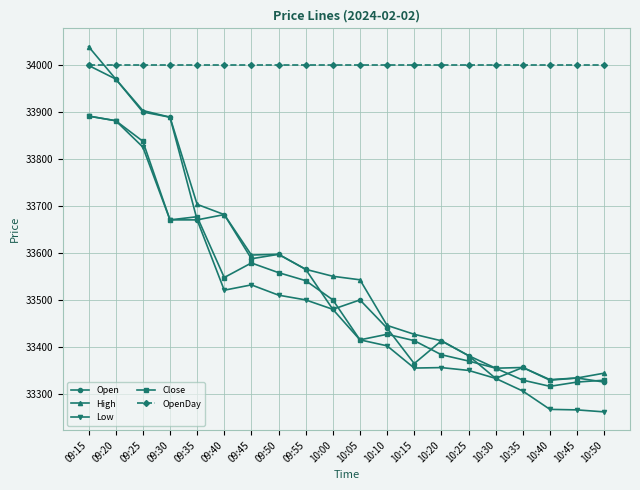

Which series changed the most between 10:20 and 10:50?

Low